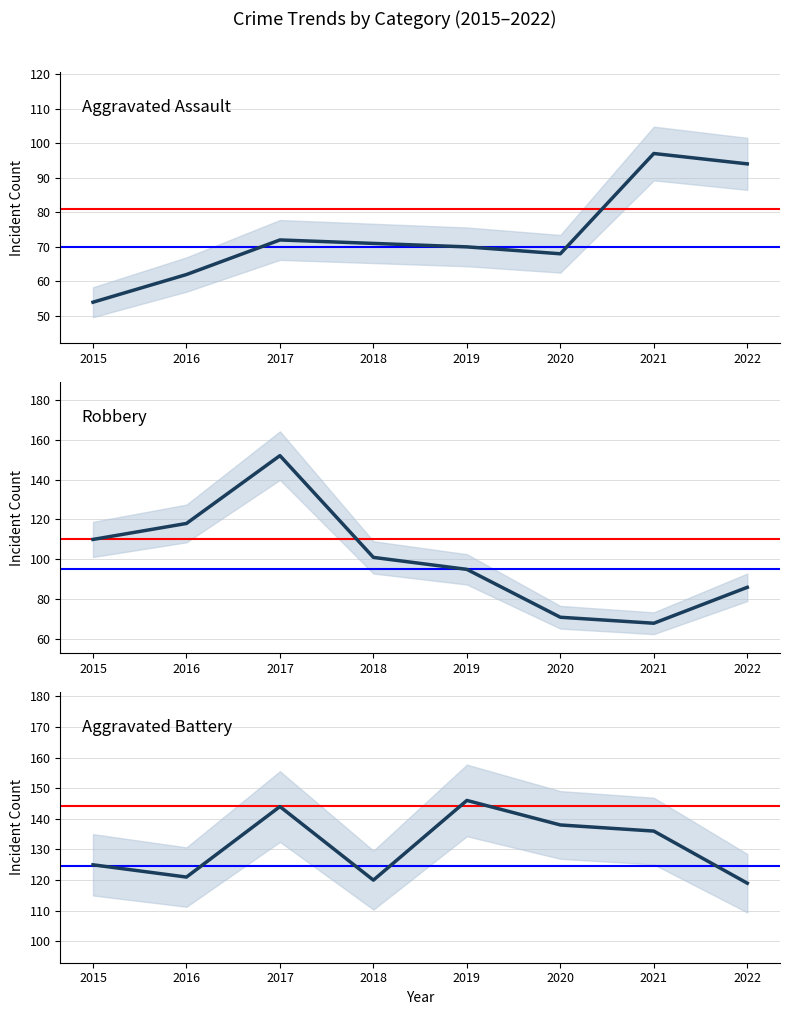

What is the value of the Robbery point at the 6th from the left?

71